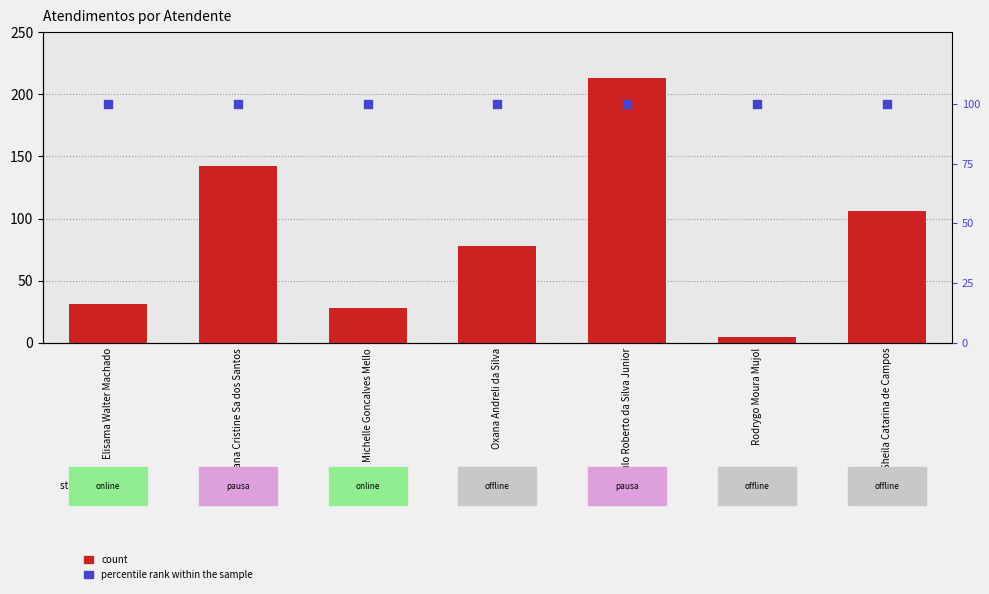

At how many categories does at least one series exceed 193?

1